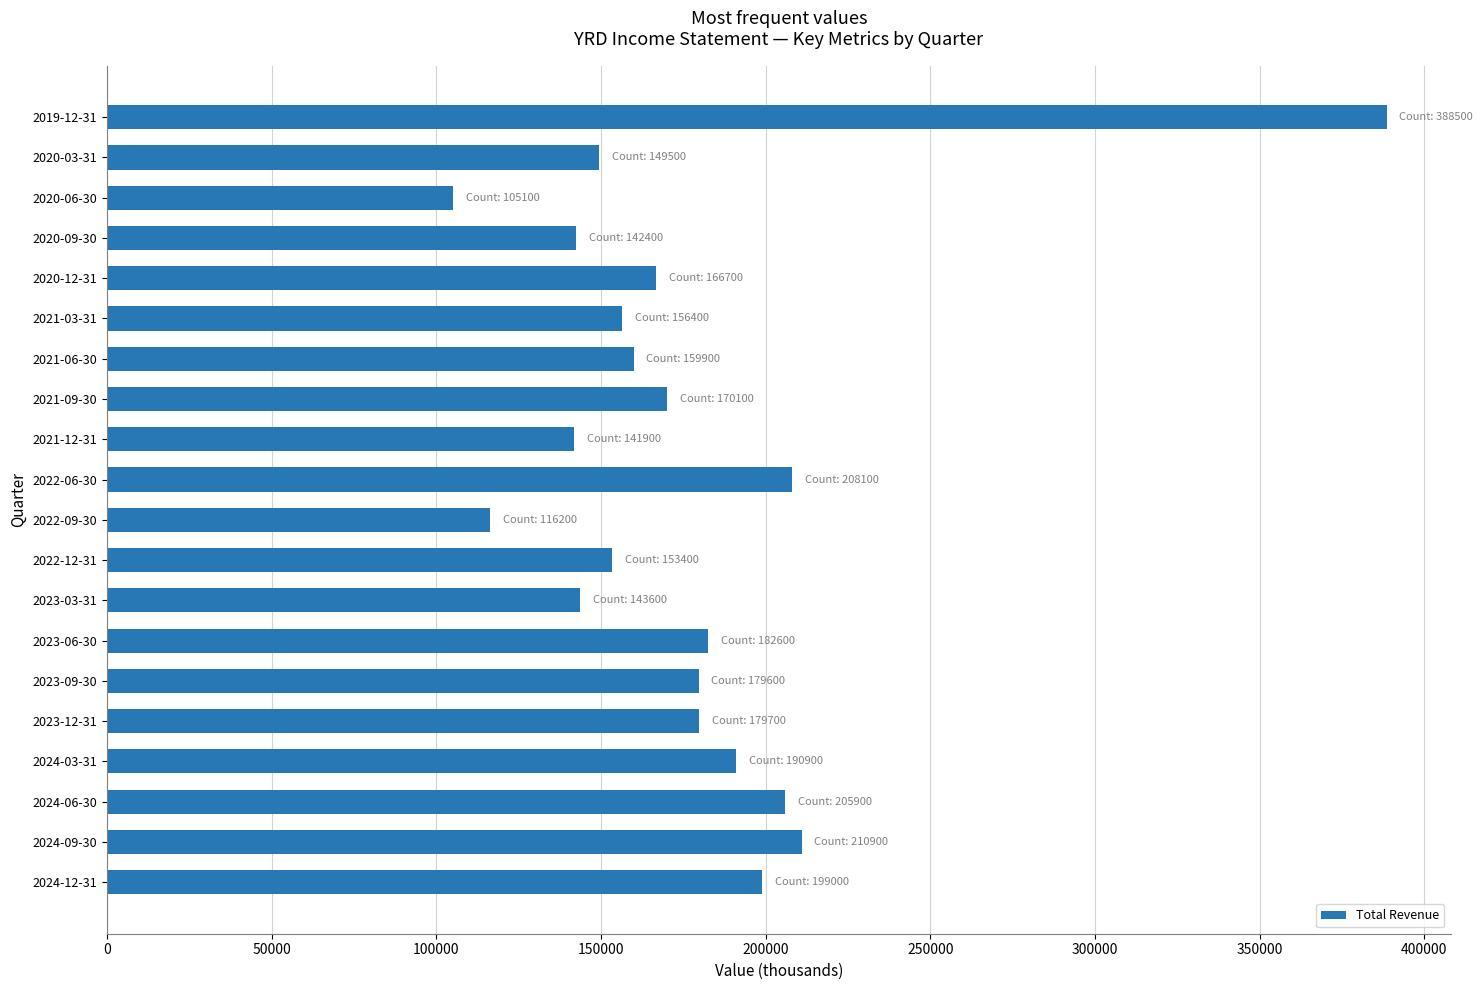

What is the change in value from 2024-09-30 to 2019-12-31?

+177600